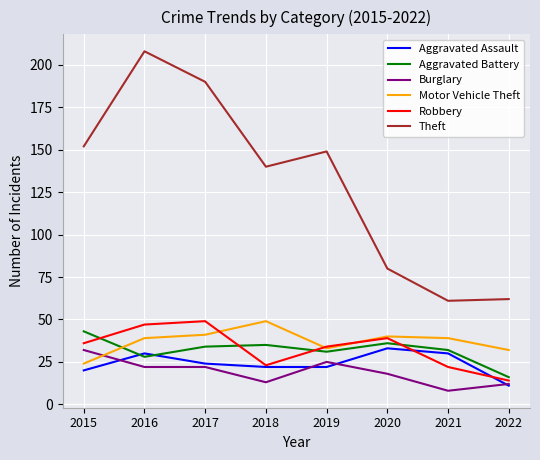

Read the Burglary value at 2017, to the nearest 5.

20